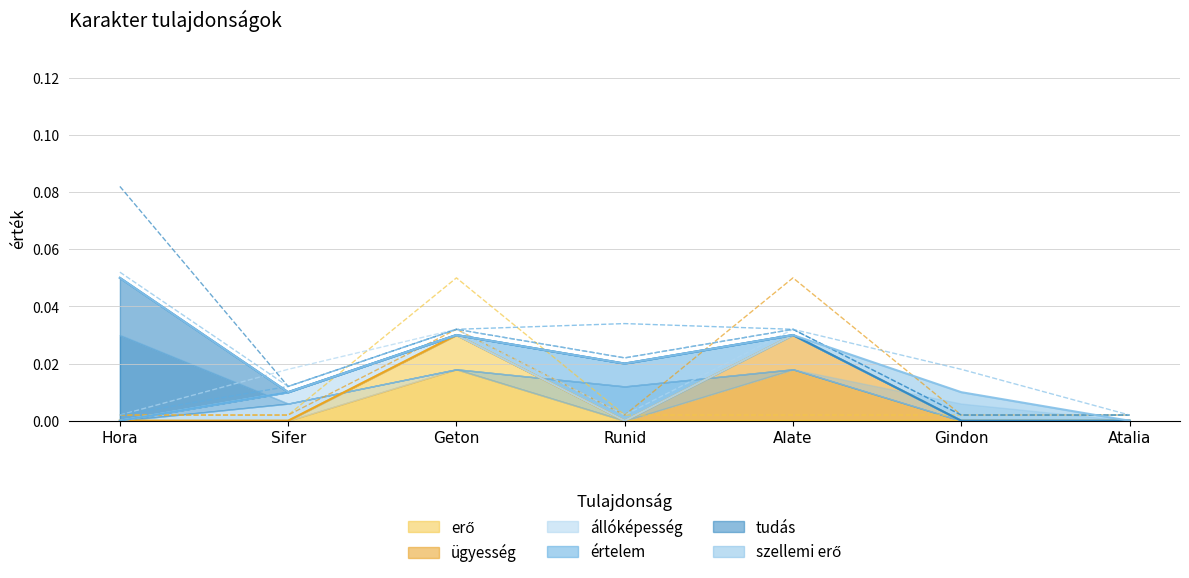

Which series has the largest range (max minus min)?

tudás